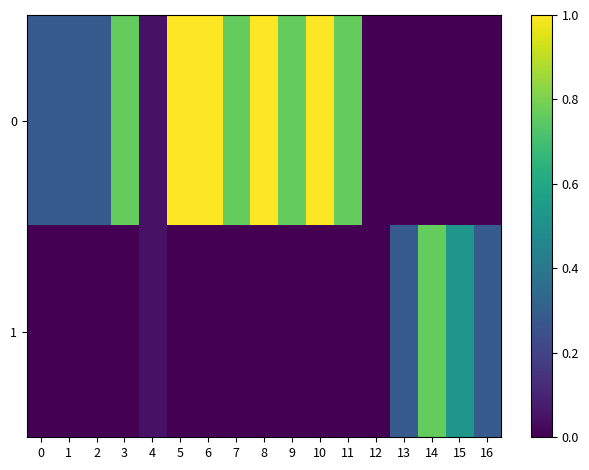

Between 16 and 9, which is larger?

9